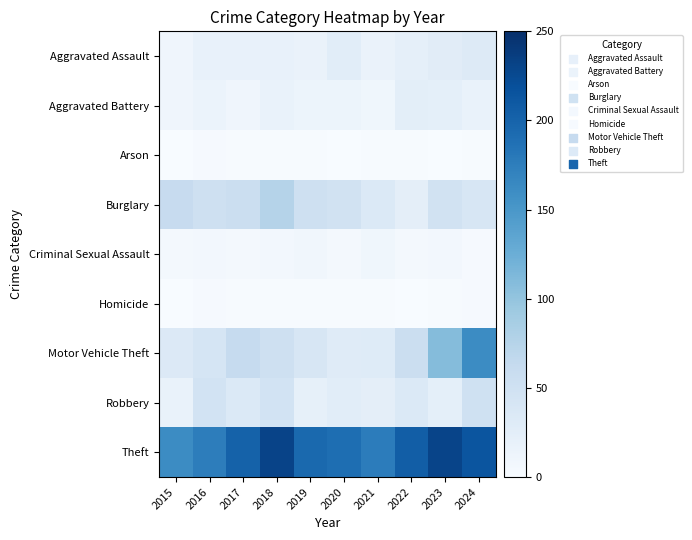

What is the difference between the highest and lowest values at 2018?

230